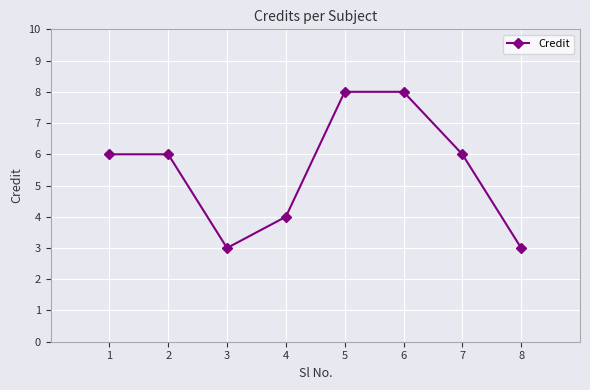

What is the difference between the maximum and minimum values?

5